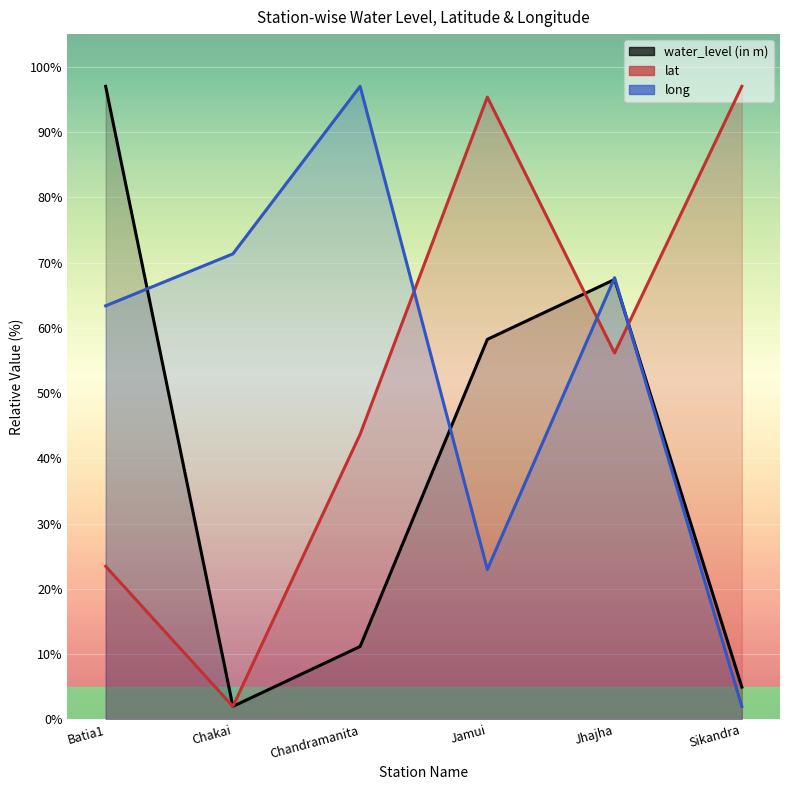

Which series has the largest total across all categories?

long